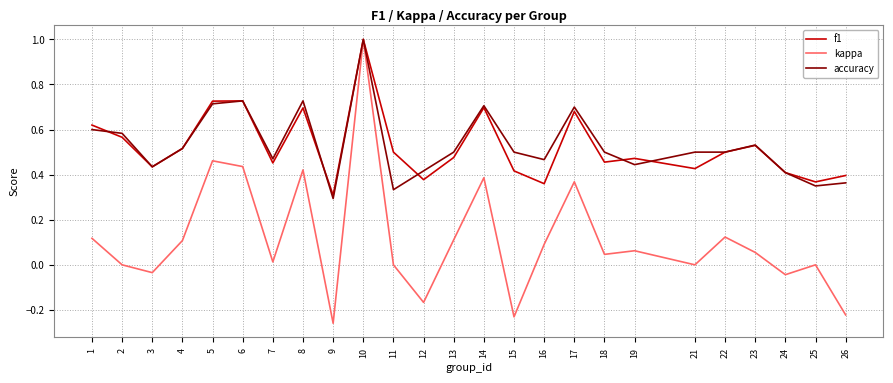

Between 3 and 26, which series saw the biggest shift?

kappa